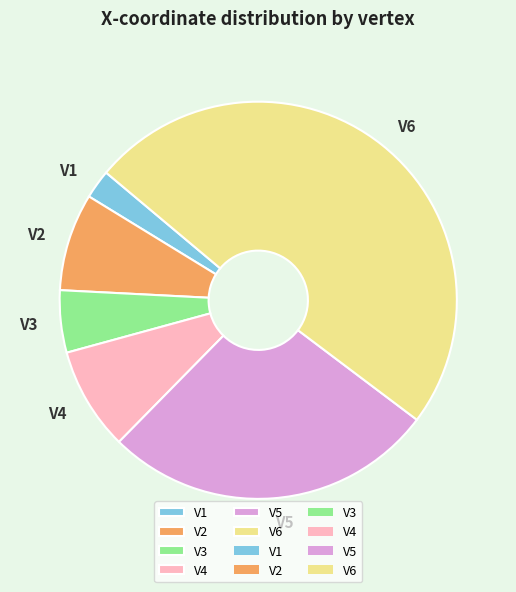

Do V6 and V2 together represent more than half of the pie?

Yes